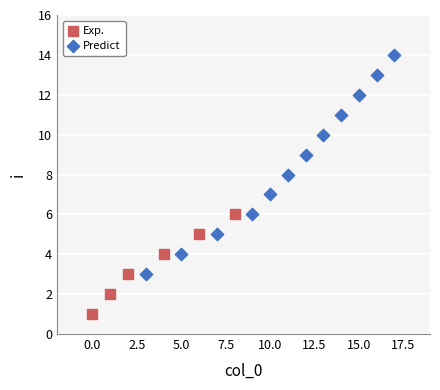

Which series has the largest Y range (max minus min)?

Predict